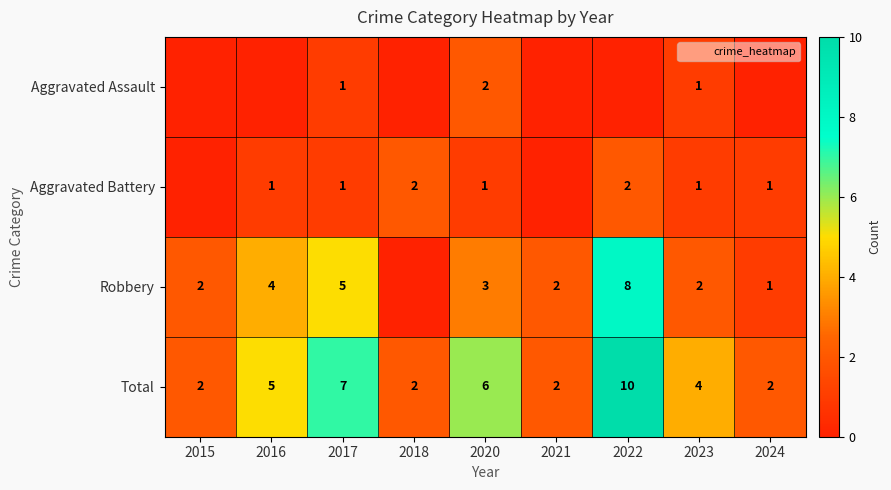

The value of Total at 2018 is 3. True or false?

False